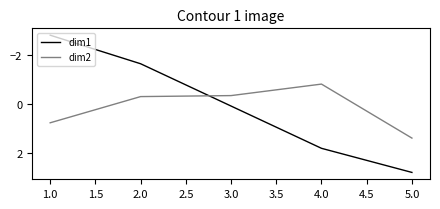

How many dim1 values are between -1 and 1?

1